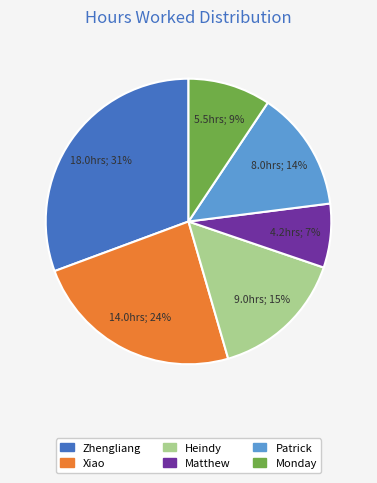

Is there a majority slice in this chart?

No